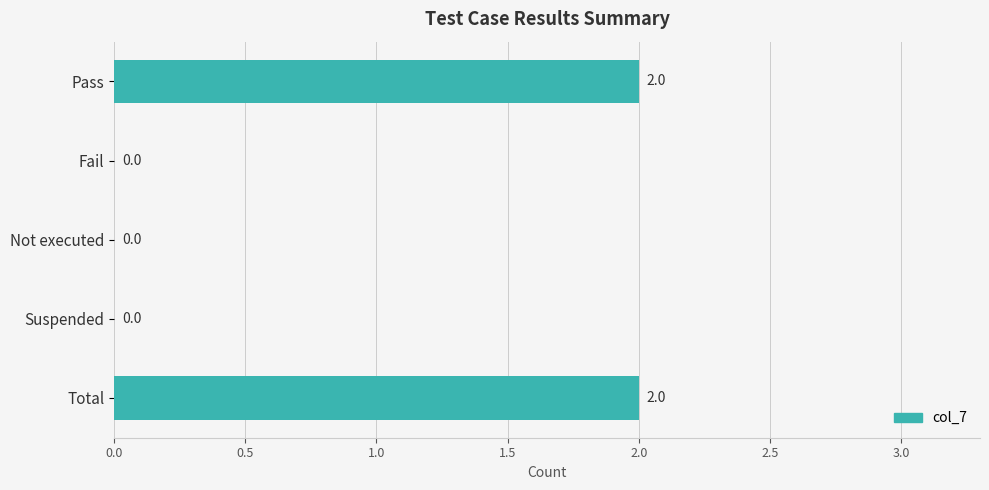

The value at Pass is 3. True or false?

False